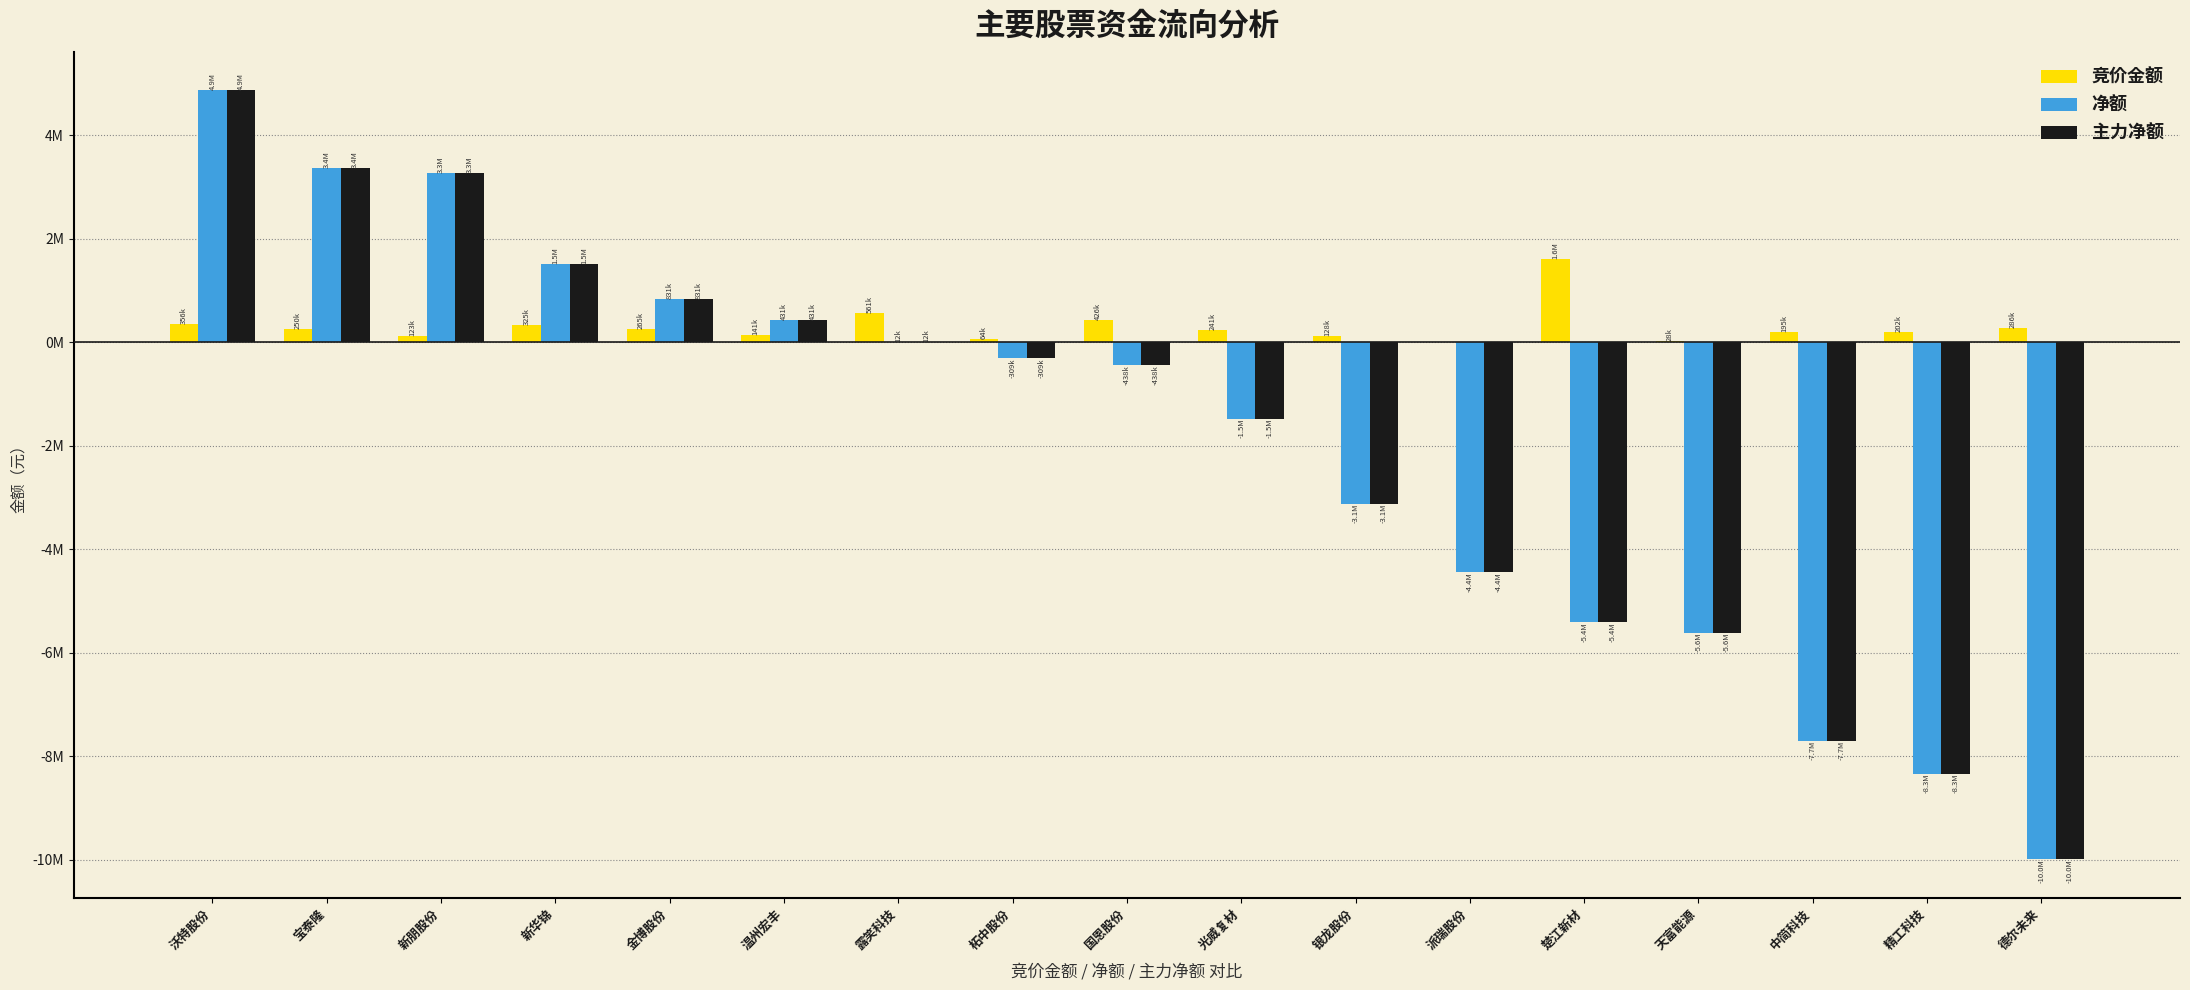

What are all the series names shown in the legend?

竞价金额, 净额, 主力净额